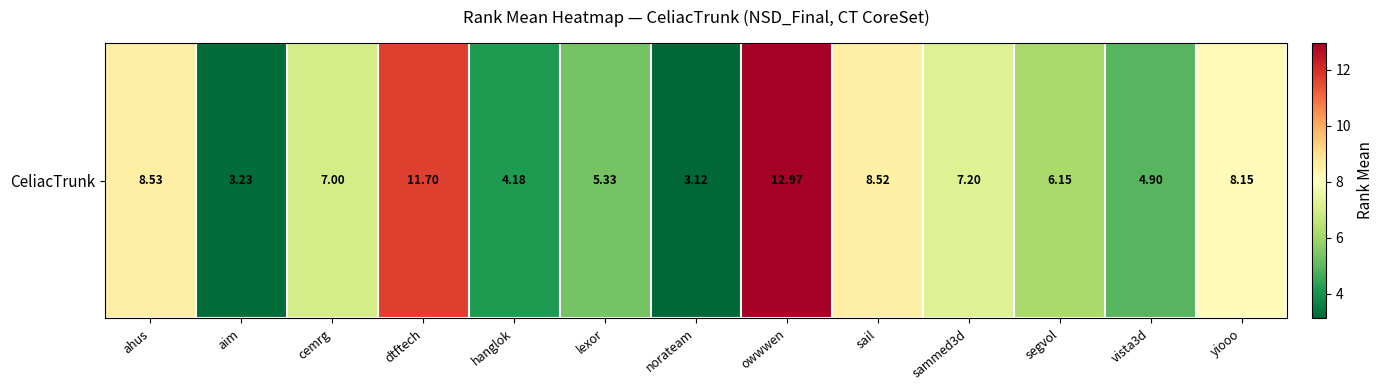

What is the difference between the second highest and minimum values?

8.6